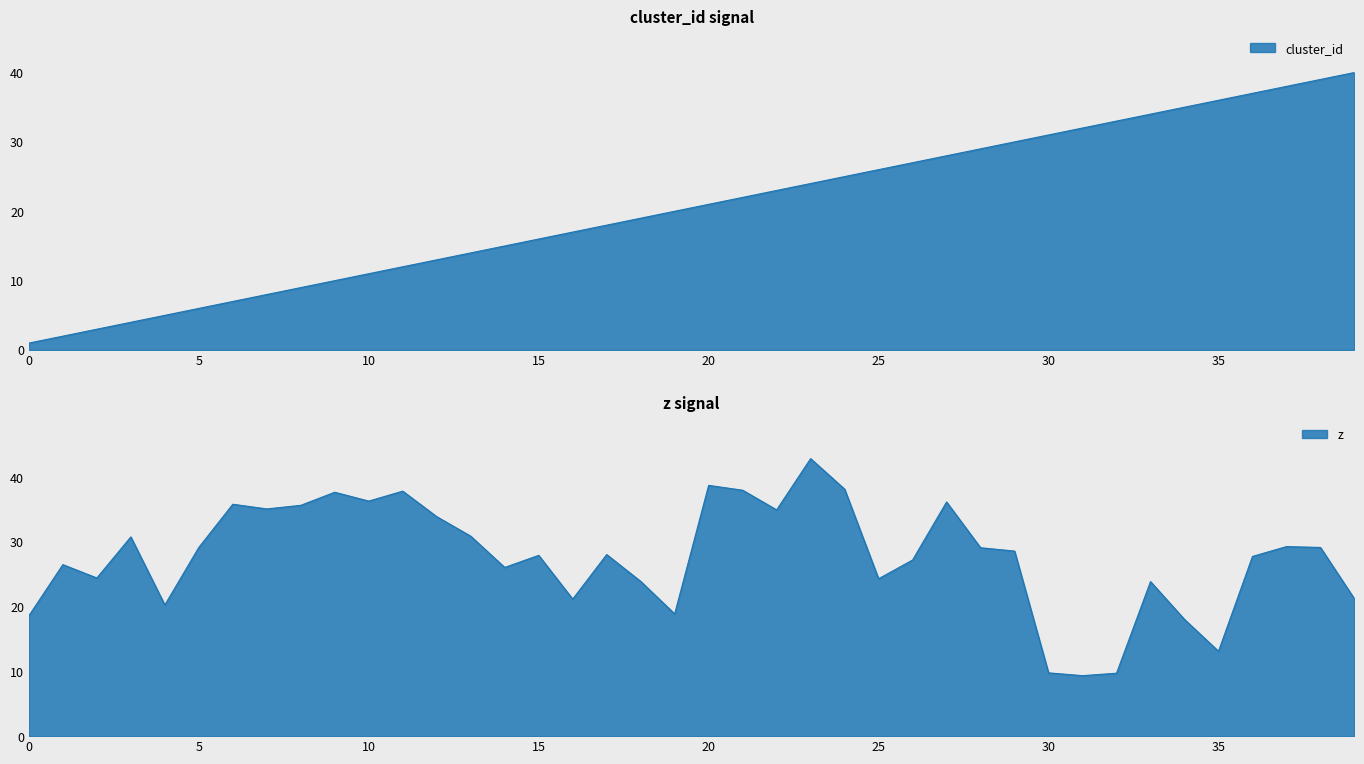

At how many categories does at least one series exceed 12?

40